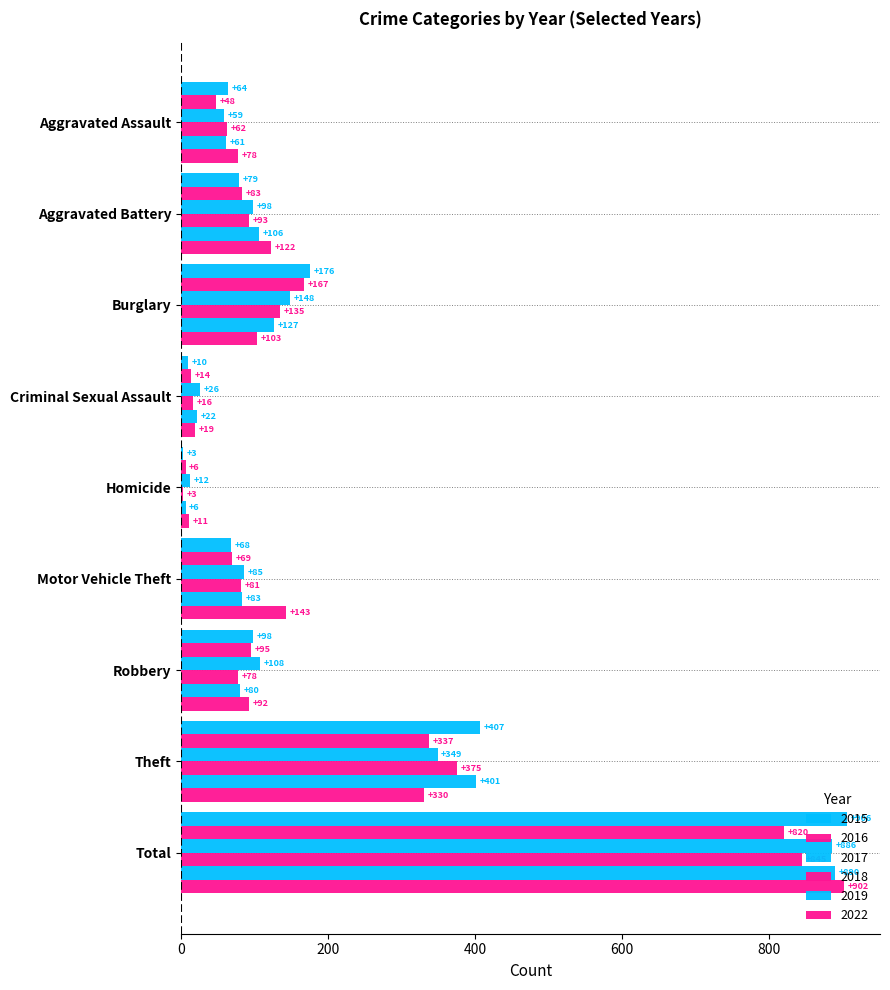

Count the number of categories in the chart.

9